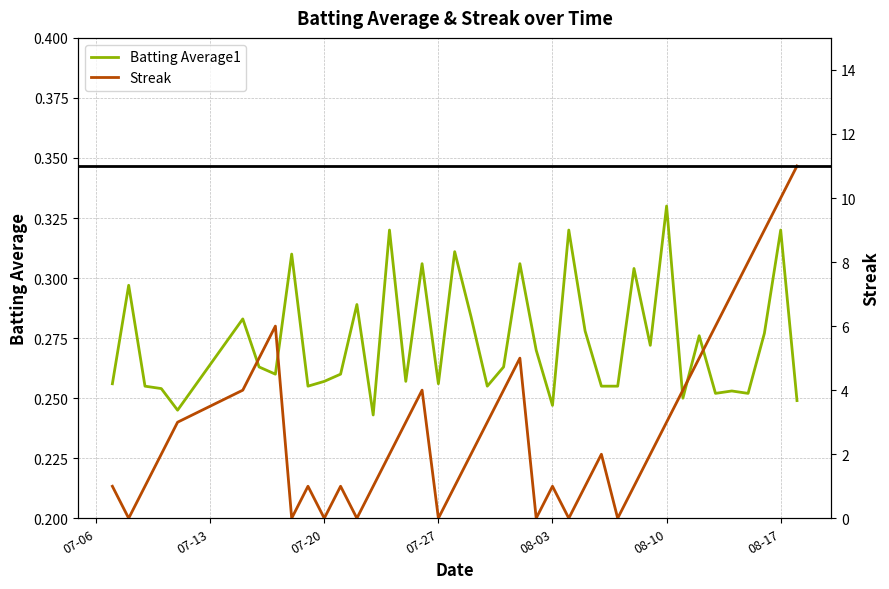

How many times do Streak and Batting Average1 cross each other?

16